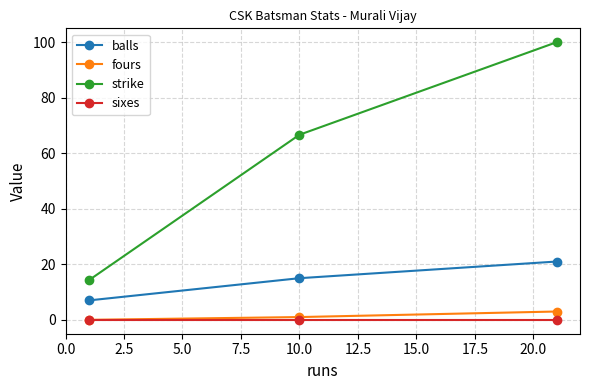

Rank the series by their maximum value, from lowest to highest.

sixes, fours, balls, strike